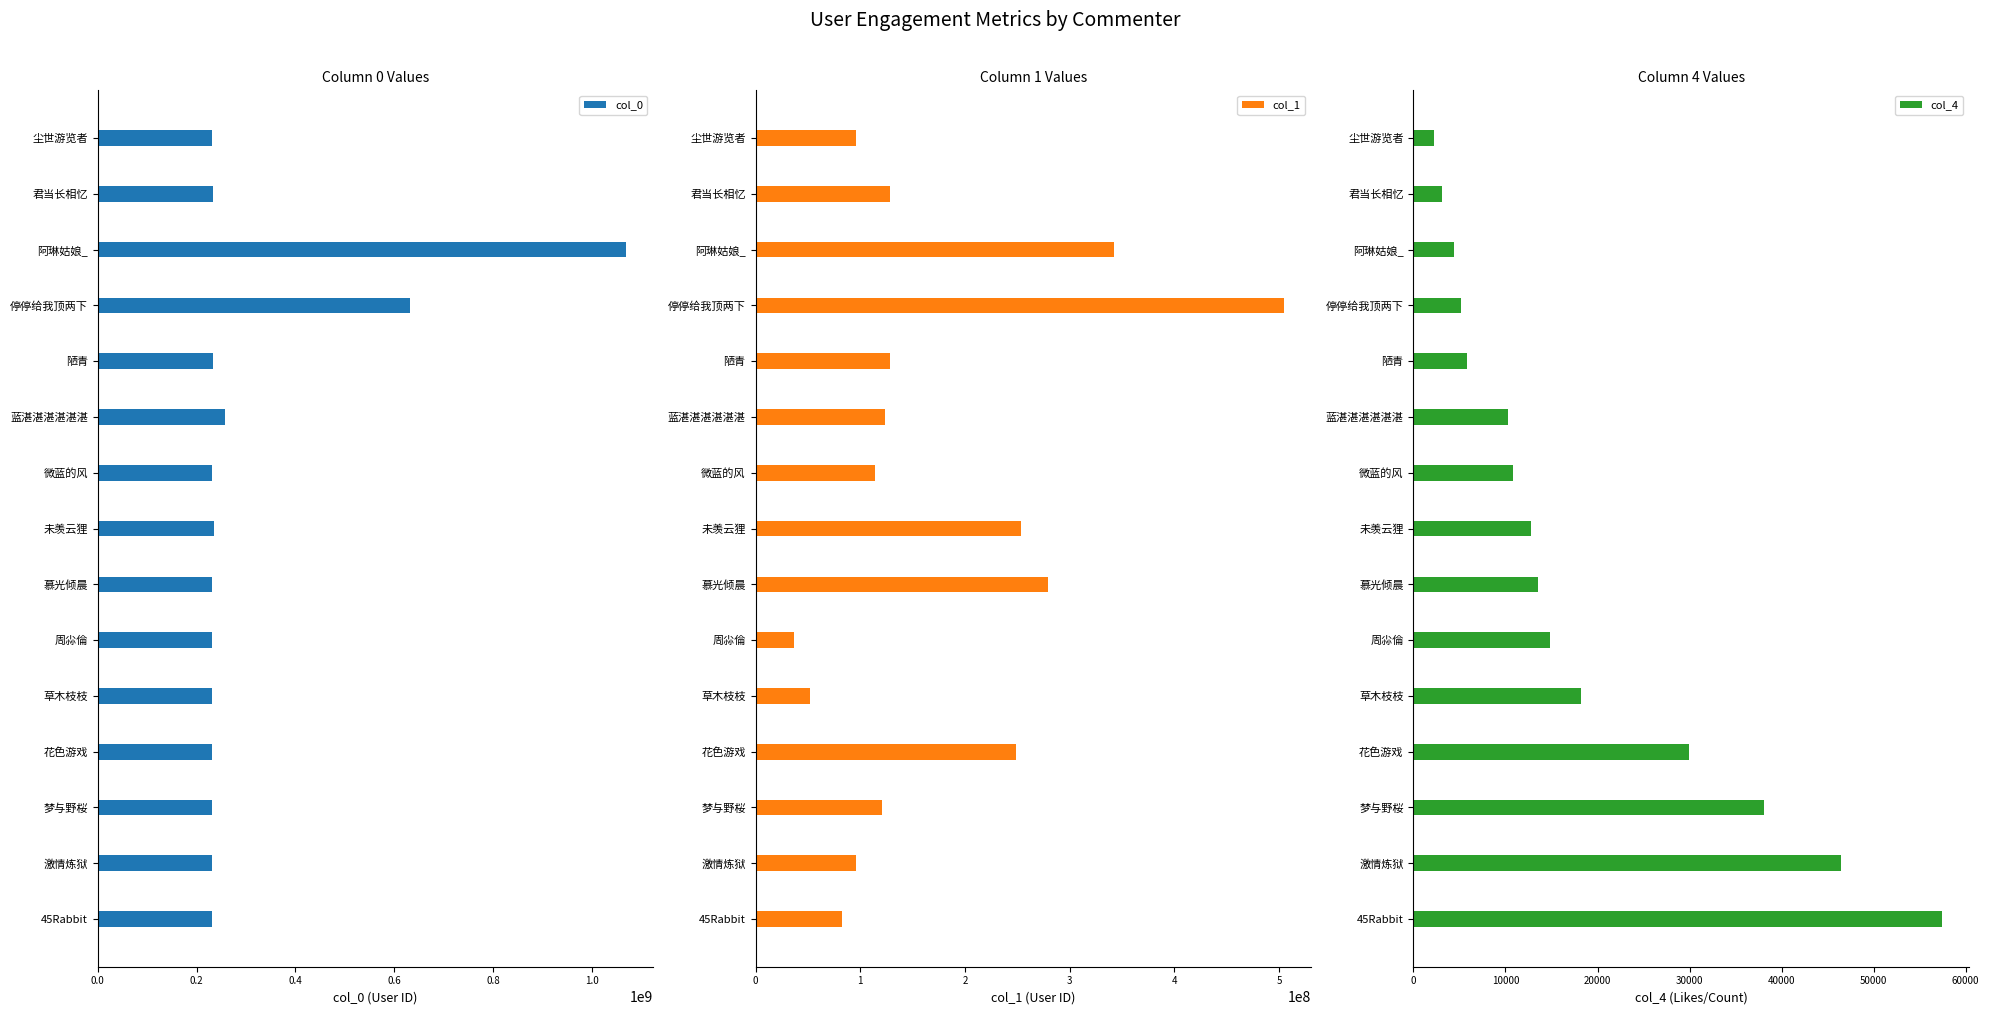

List the series in order of their overall mean, lowest first.

col_4, col_1, col_0